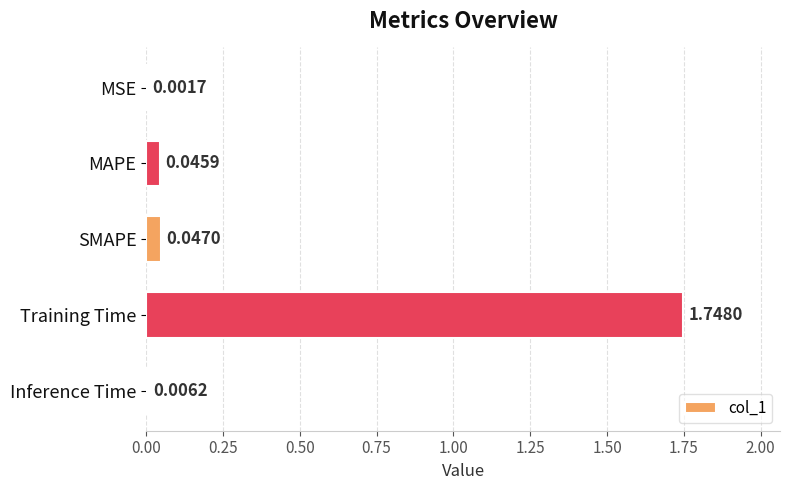

At which label is the value closest to 0?

MSE